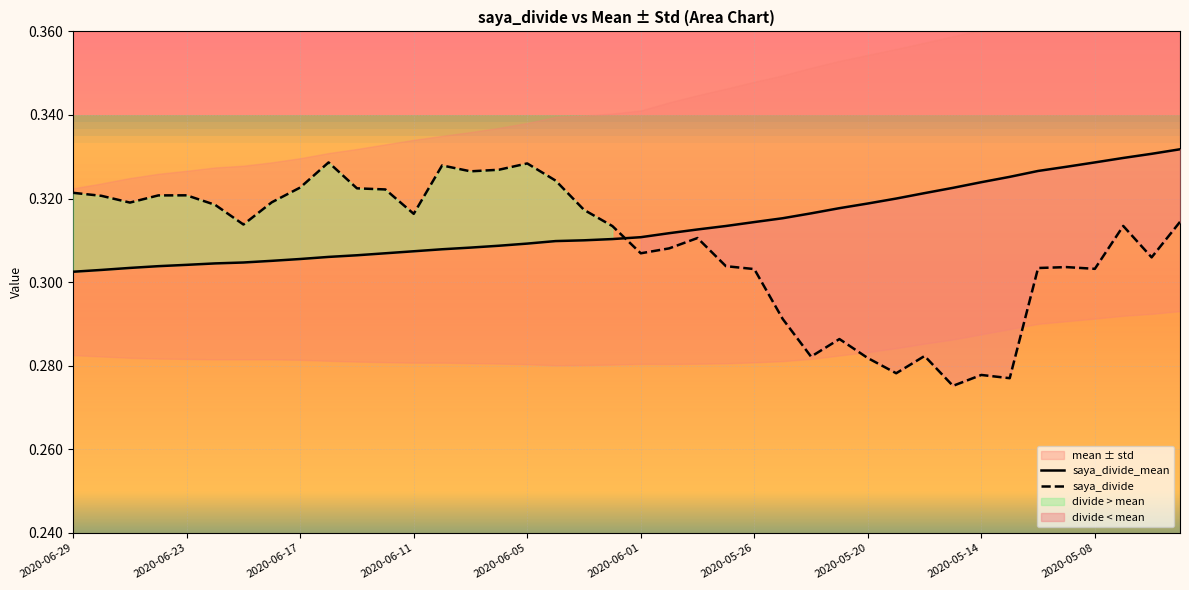

What is the greatest value displayed?

0.3